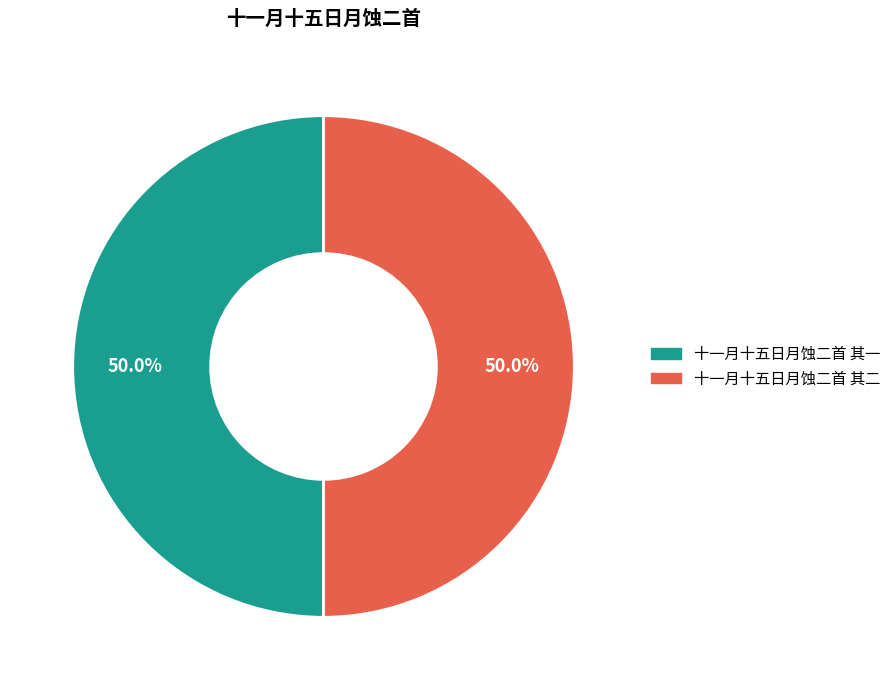

How many slices are in this pie chart?

2